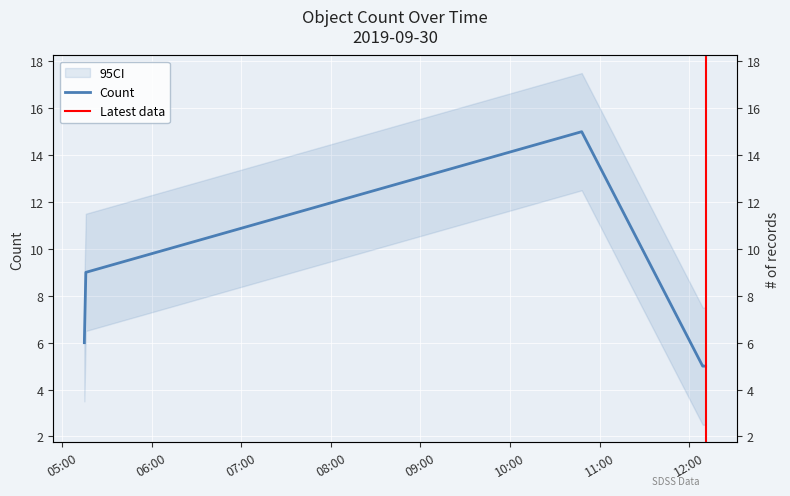

The chart shows a value of 8 at 2019-09-30 12:11:00. True or false?

False